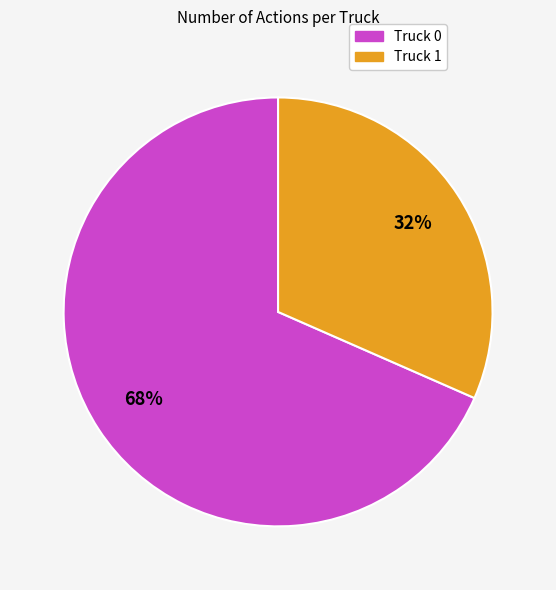

The Truck 1 slice represents 32% of the pie. True or false?

True